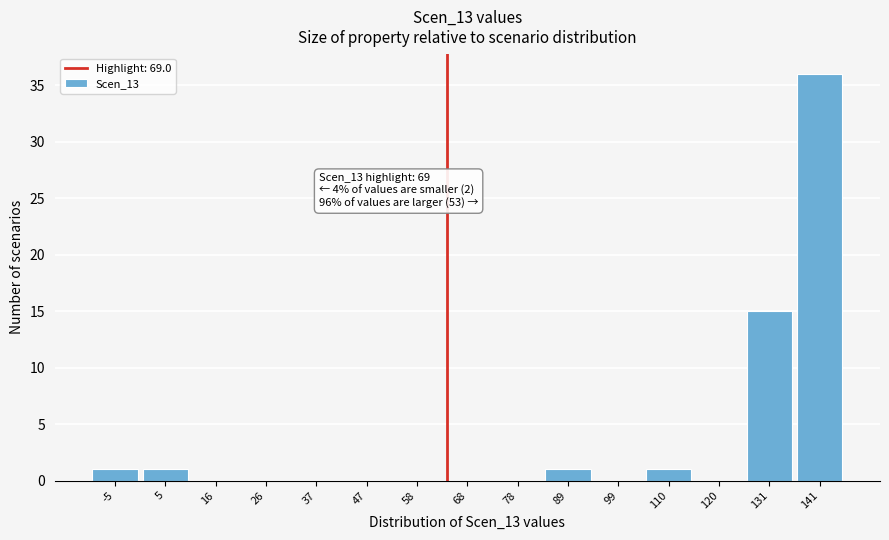

Reading right to left, extract all data points from this chart.

141=36	131=15	120=0	110=1	99=0	89=1	78=0	68=0	58=0	47=0	37=0	26=0	16=0	5=1	-5=1